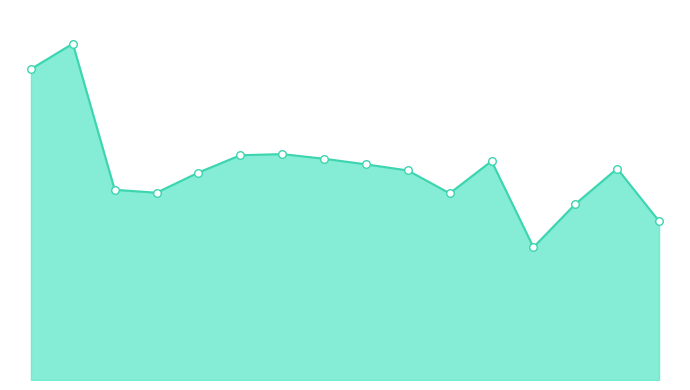

Which has a higher value, 9 or 11?

11